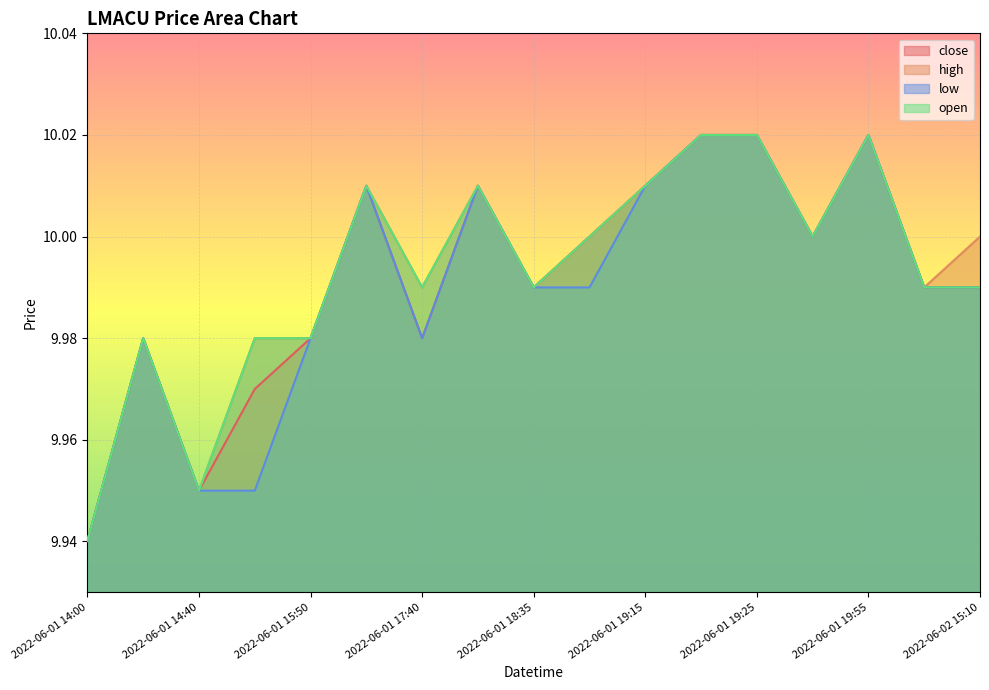

Rank the series by their average value, from highest to lowest.

high, open, close, low